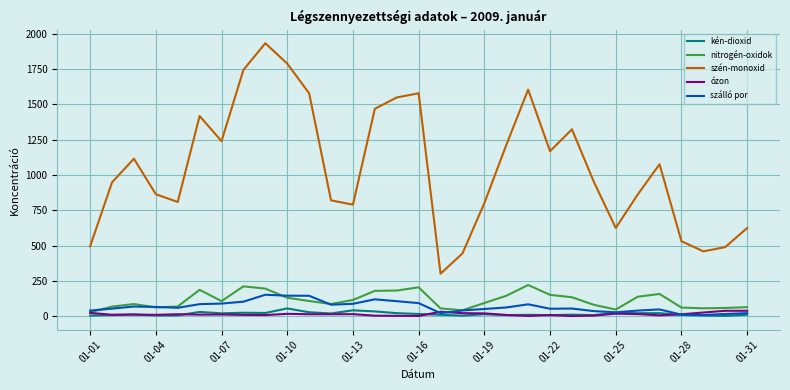

True or false: szén-monoxid and nitrogén-oxidok cross at least once.

False